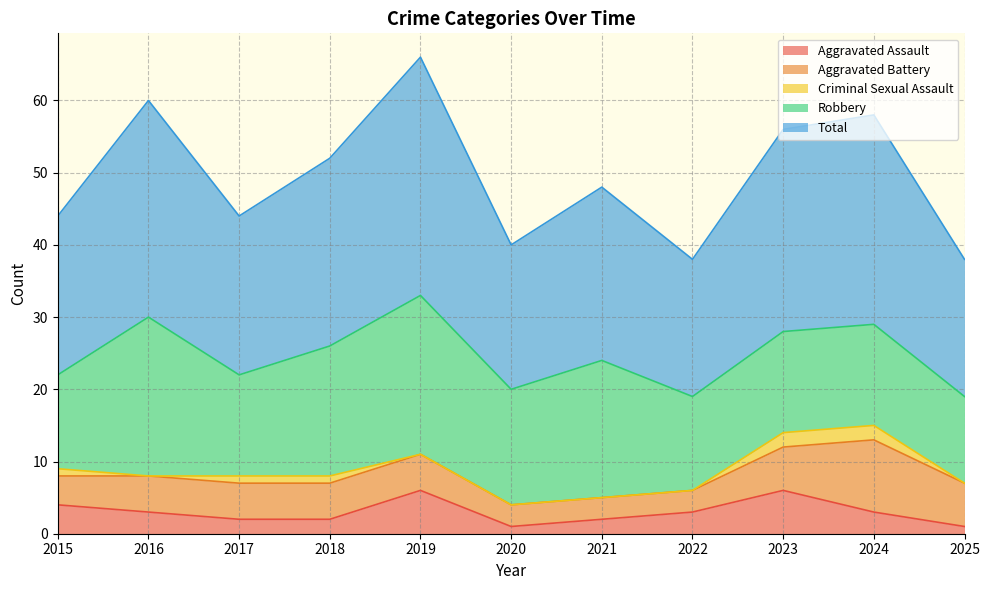

True or false: Aggravated Battery has a value of 3 at 2025.

False